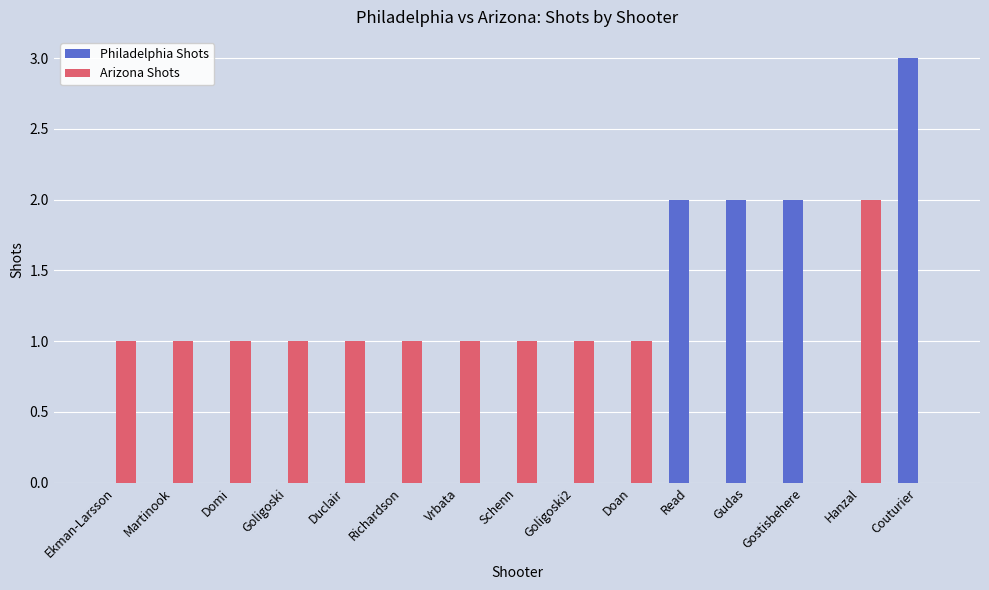

What is the maximum value for Philadelphia Shots?

3